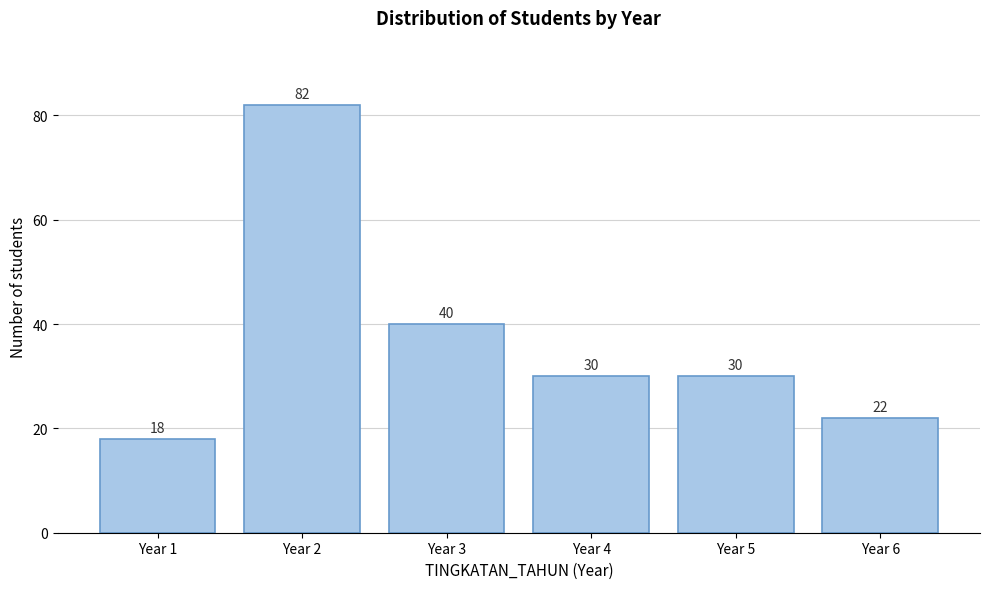

Reading left to right, what are all the values shown in this chart?

Year 1=18	Year 2=82	Year 3=40	Year 4=30	Year 5=30	Year 6=22